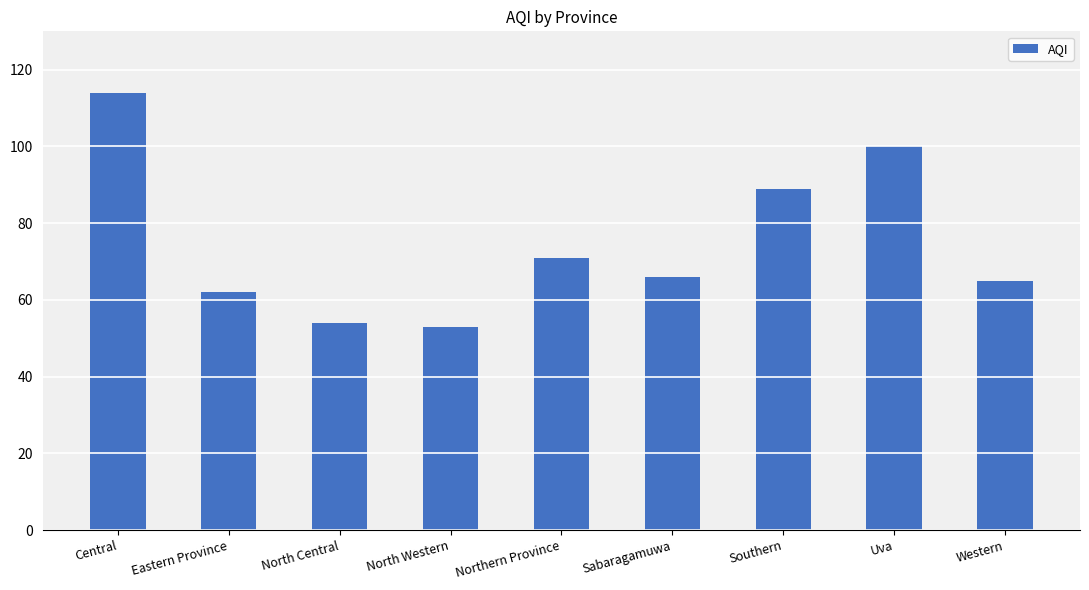

How many data points are less than 66?

4